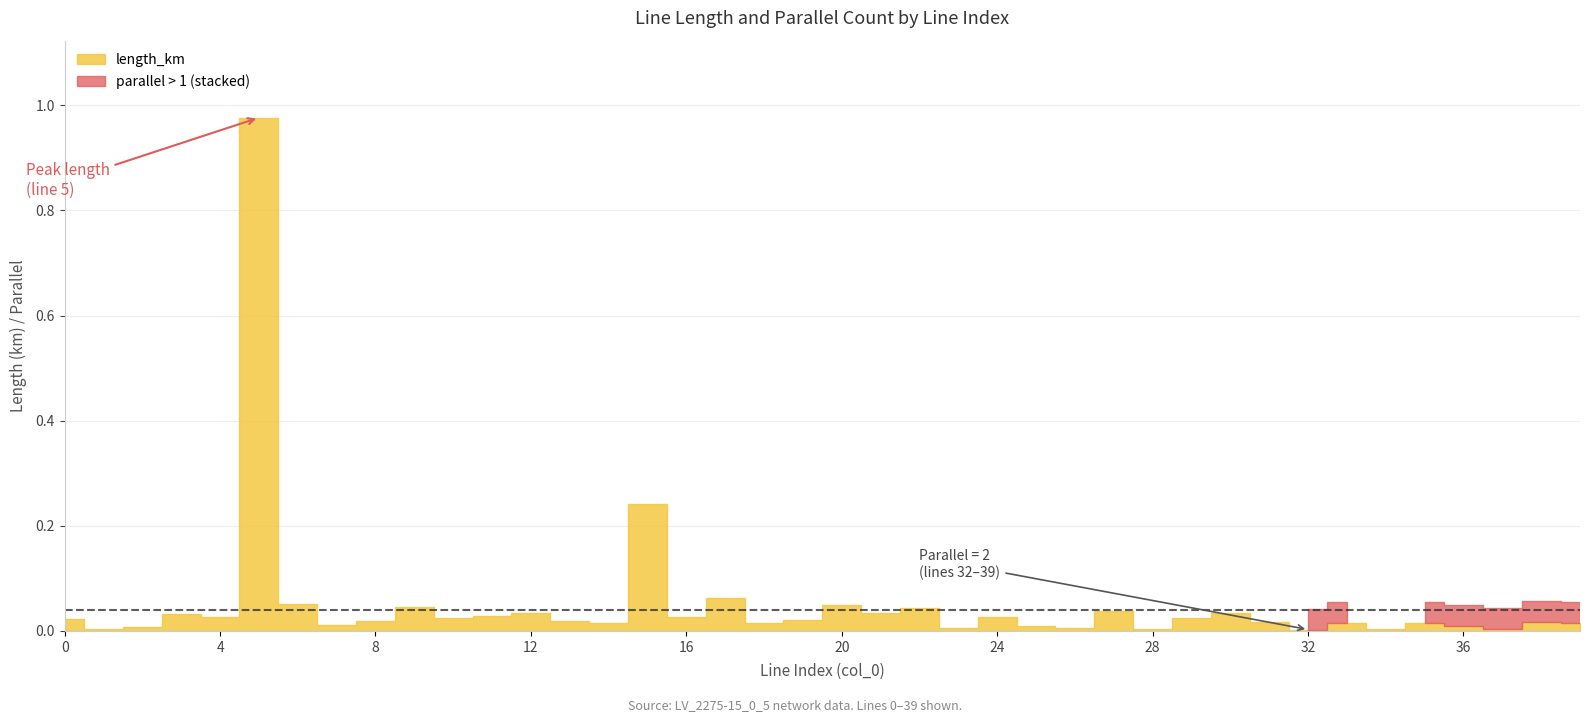

True or false: parallel and length_km intersect in this chart.

False